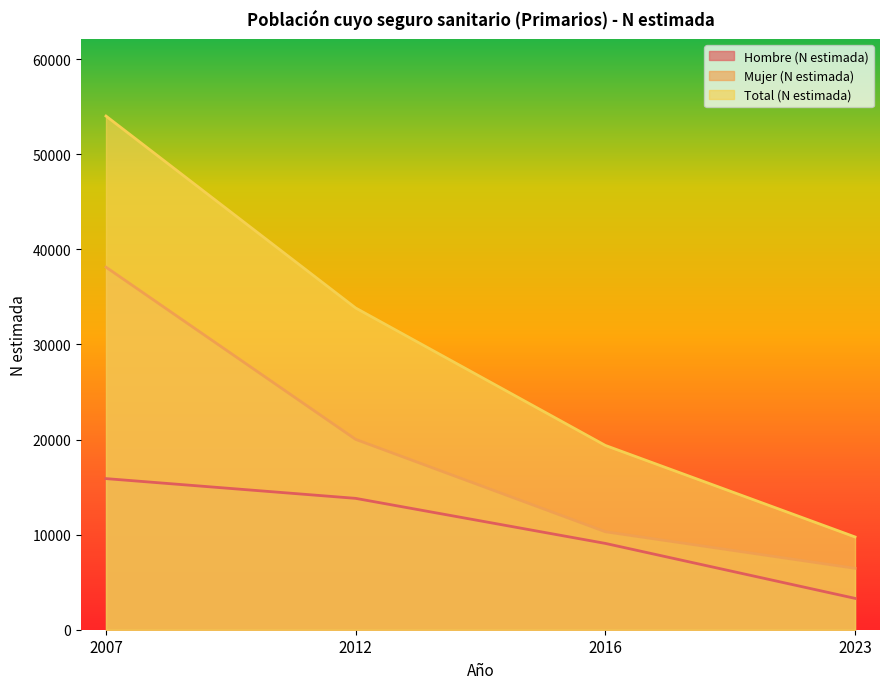

What is the difference between the second highest and minimum values in the Total (N estimada) series?

24078